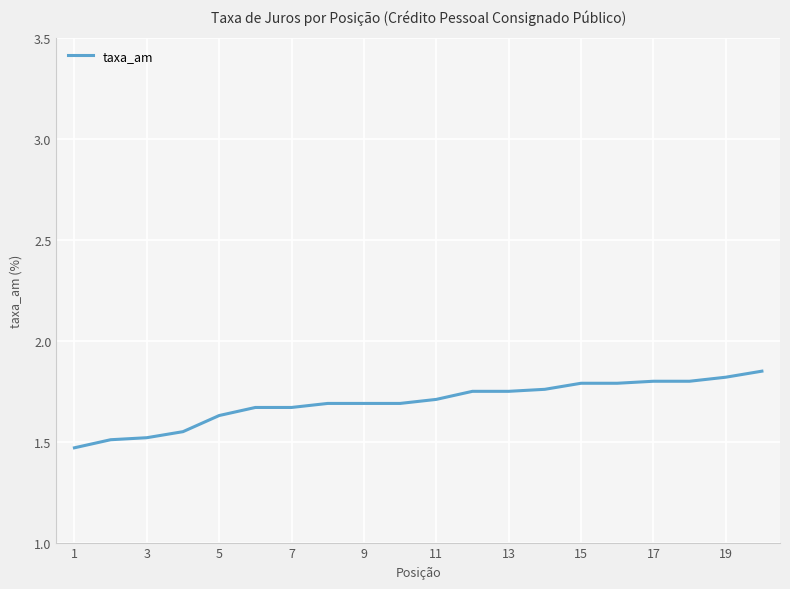

What is the difference between the maximum and minimum values?

0.4